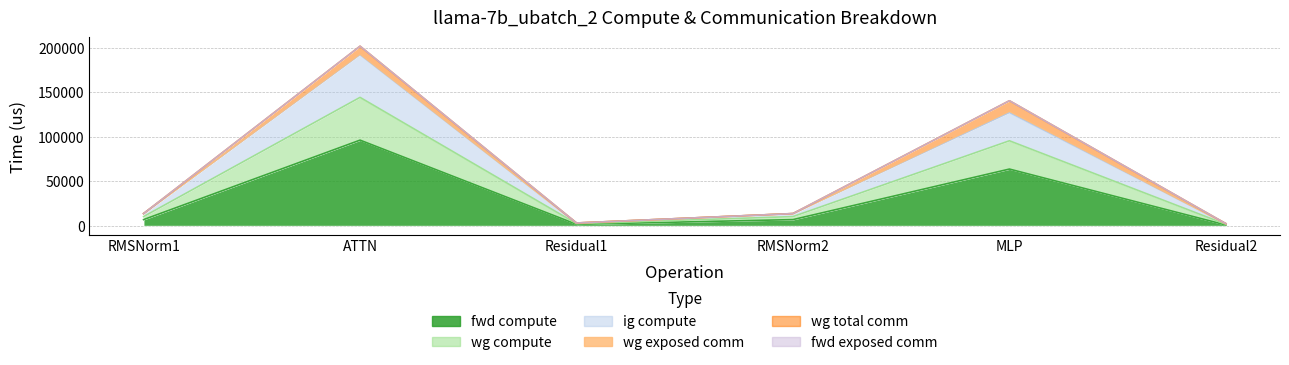

What is the difference between the fwd compute values at RMSNorm2 and Residual1?

5296.1